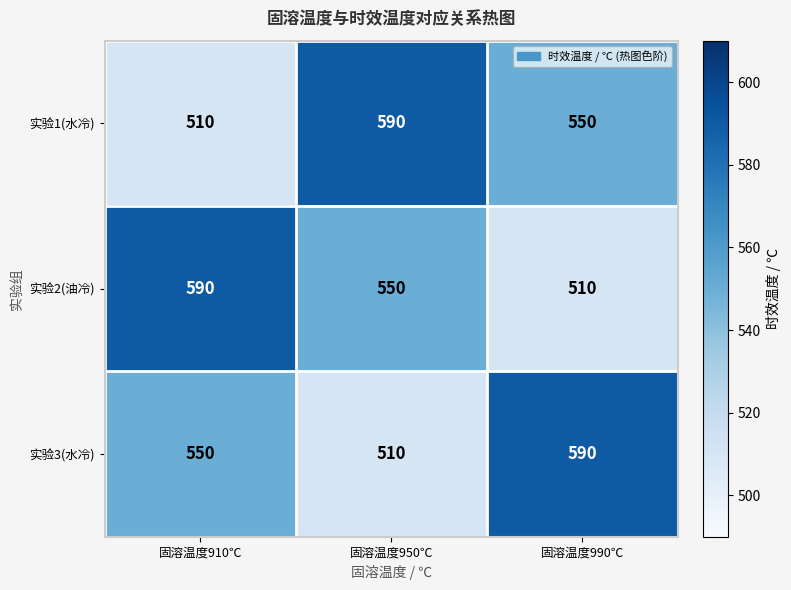

What is the average value of the 实验3(水冷) series?

550